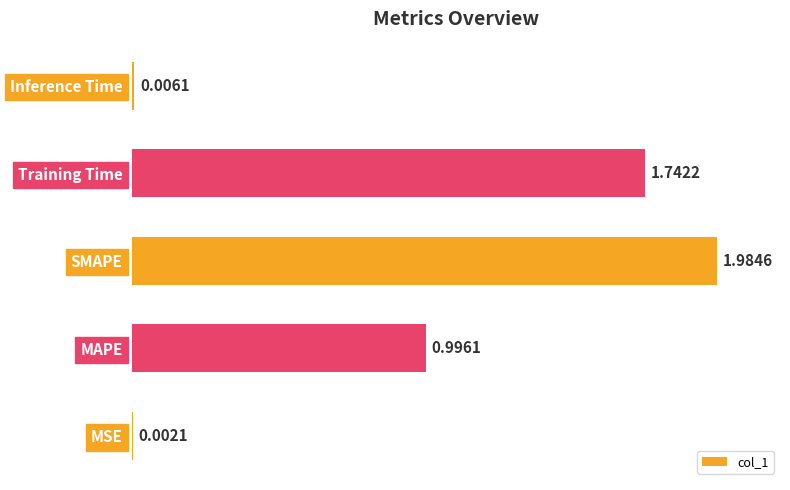

How many categories are shown in the chart?

5